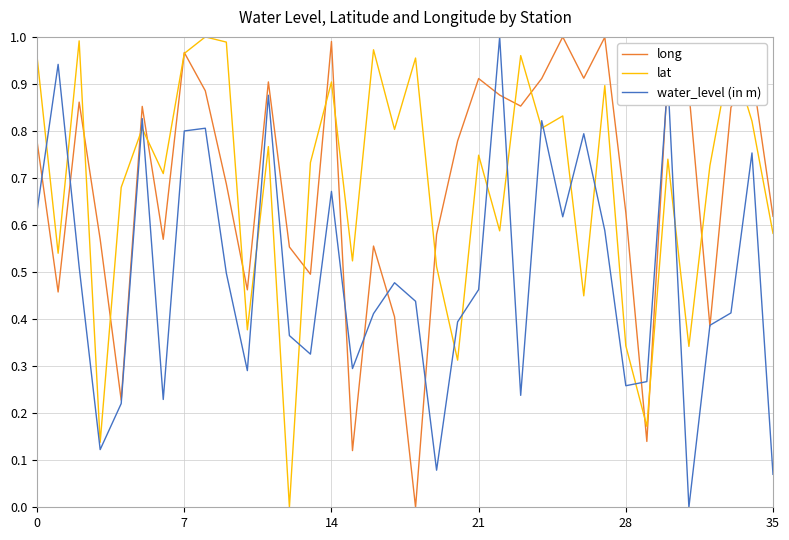

Which series ends up on top after the final intersection of lat and water_level (in m)?

lat